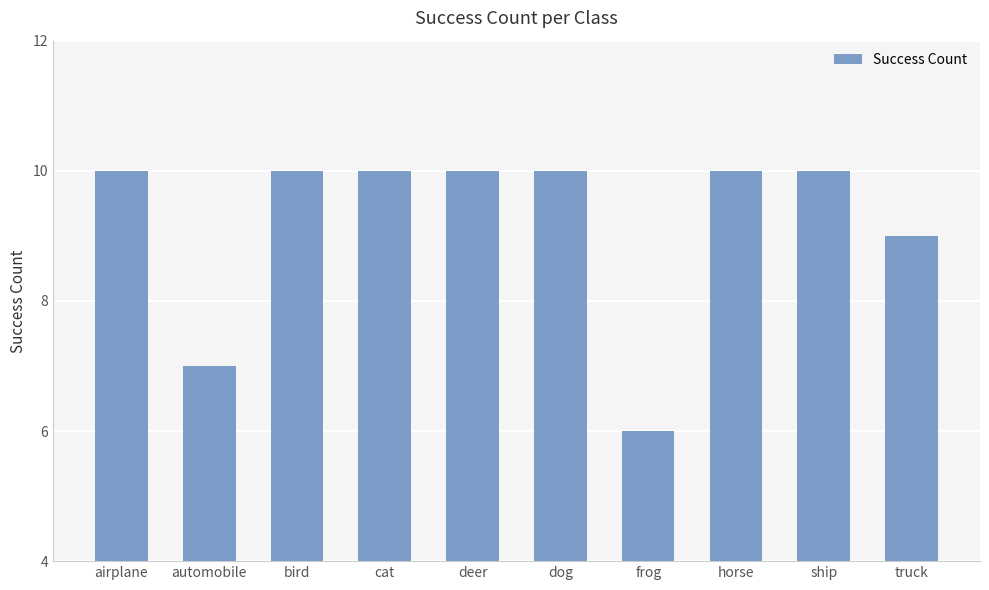

What is the change in value from automobile to truck?

+2